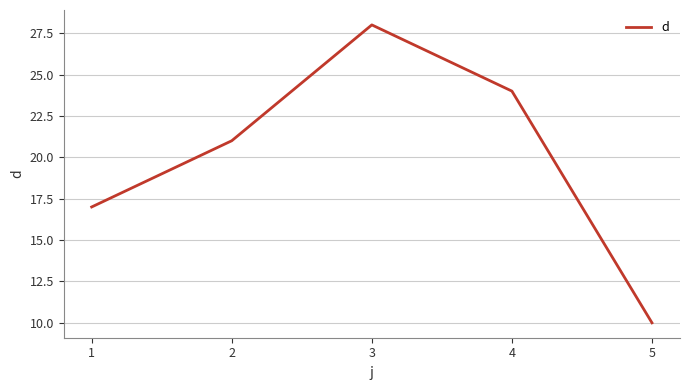

Which category has the lowest value across all series?

5